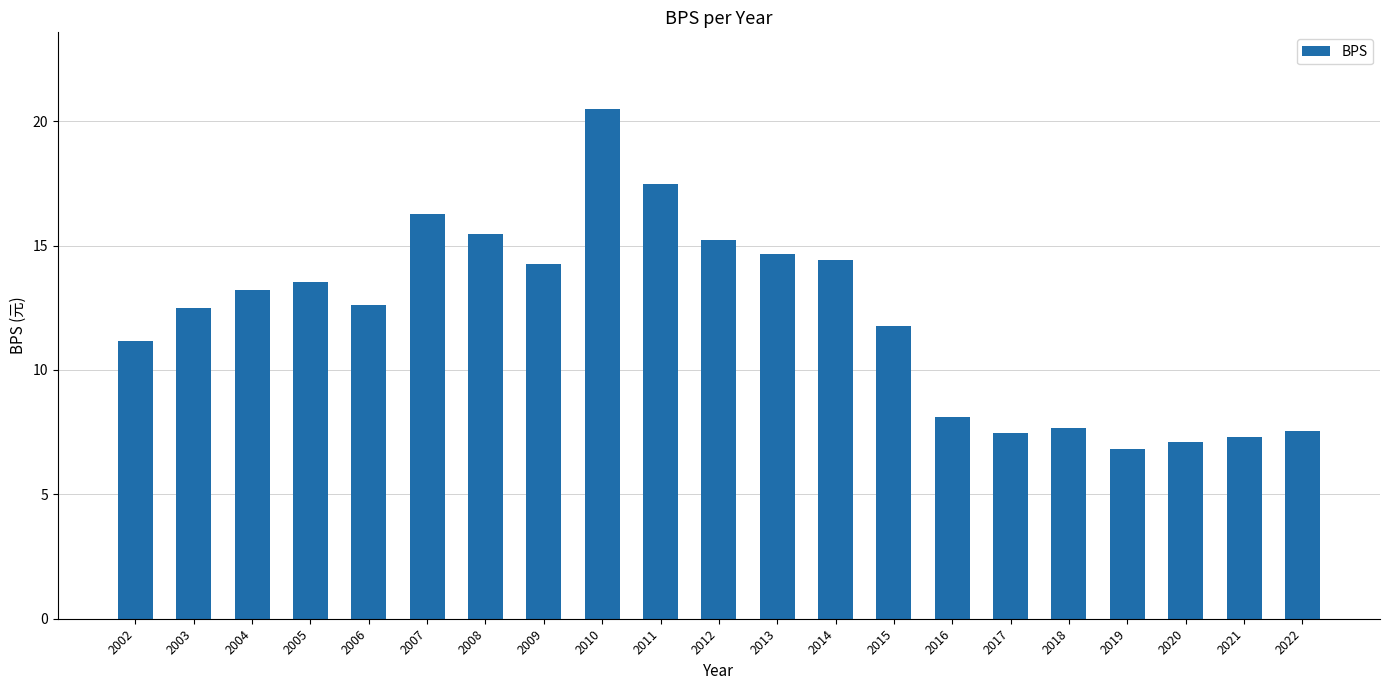

What is the difference between the maximum and minimum values?

13.7